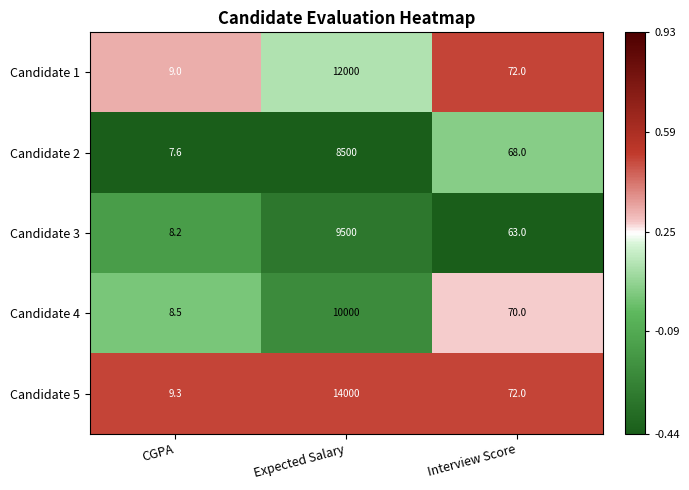

What value does the Candidate 2 series have at Expected Salary?

8500.0